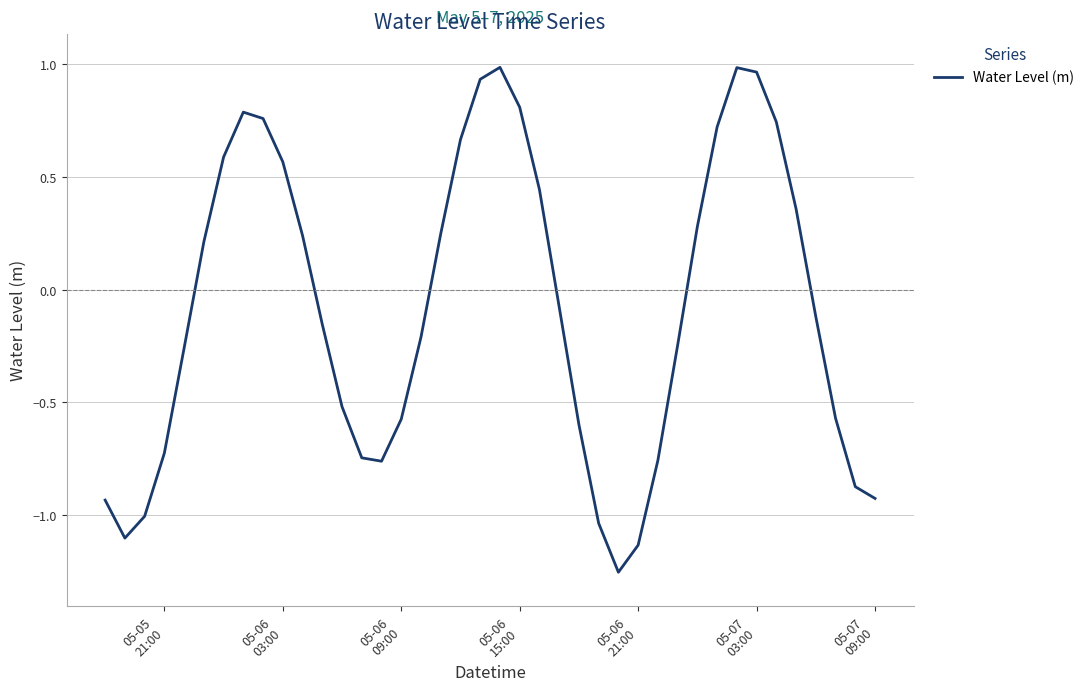

What is the difference between the maximum and minimum values?

2.2